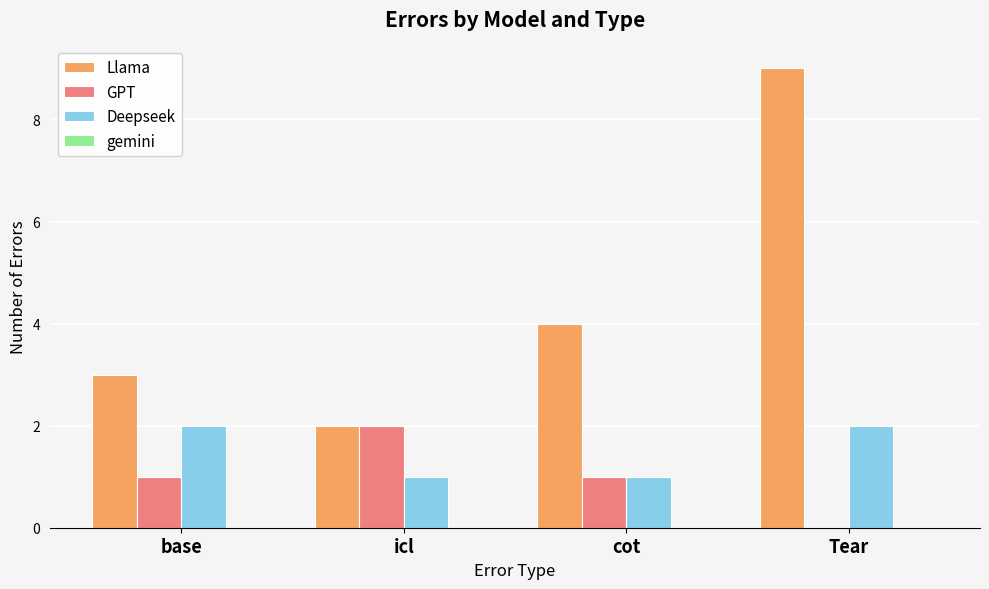

Which series changed the most between base and Tear?

Llama